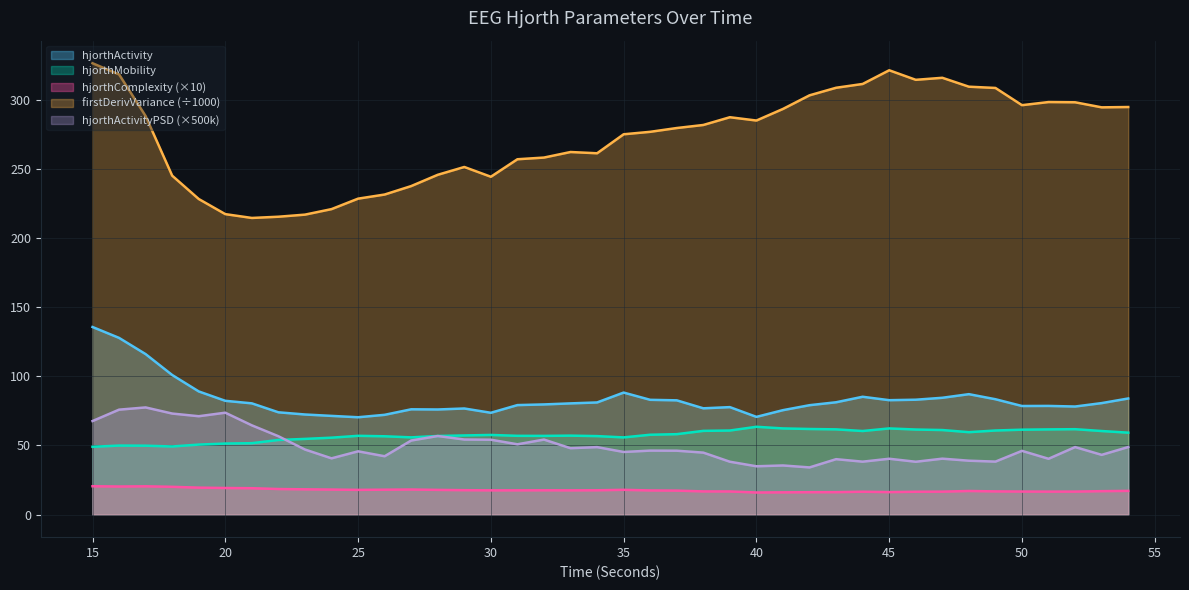

Which series has the widest spread of values?

firstDerivVariance (÷1000)